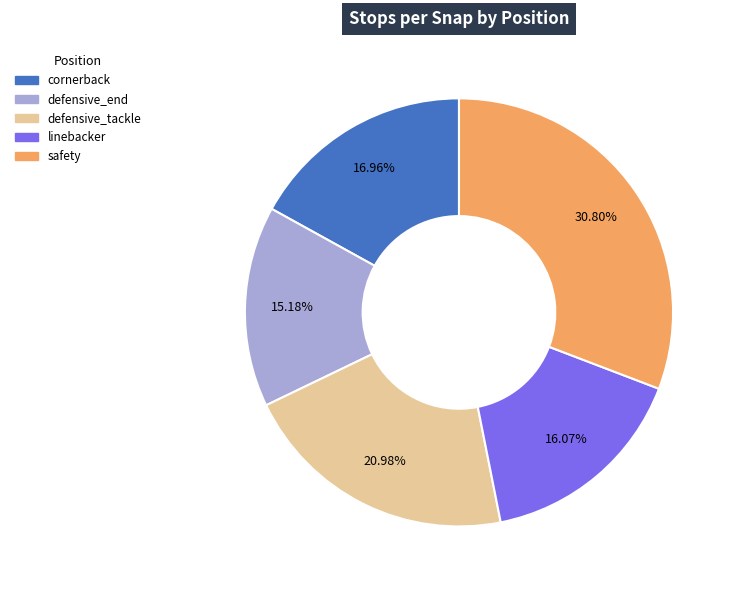

Is there a majority slice in this chart?

No